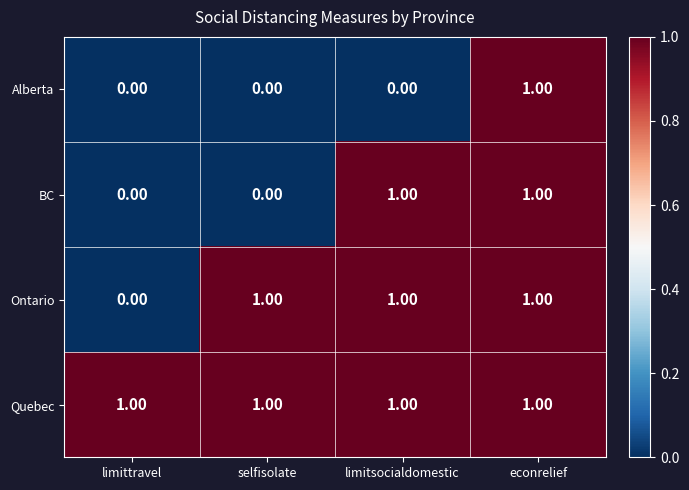

Between limitsocialdomestic and econrelief, which series saw the biggest shift?

Alberta